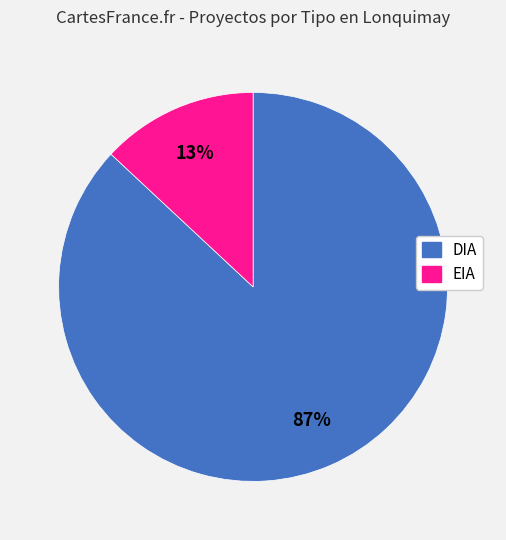

True or false: DIA accounts for 87% of the total.

True